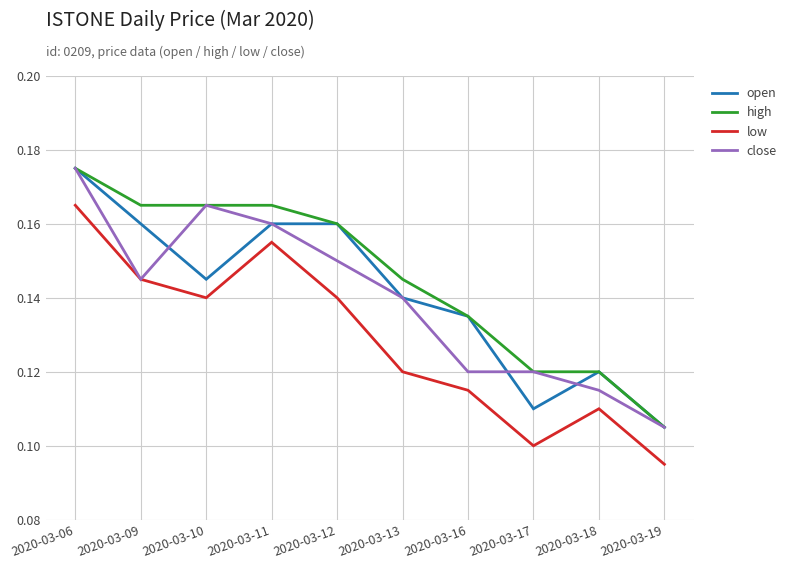

Which label corresponds to the largest value in the chart?

2020-03-06